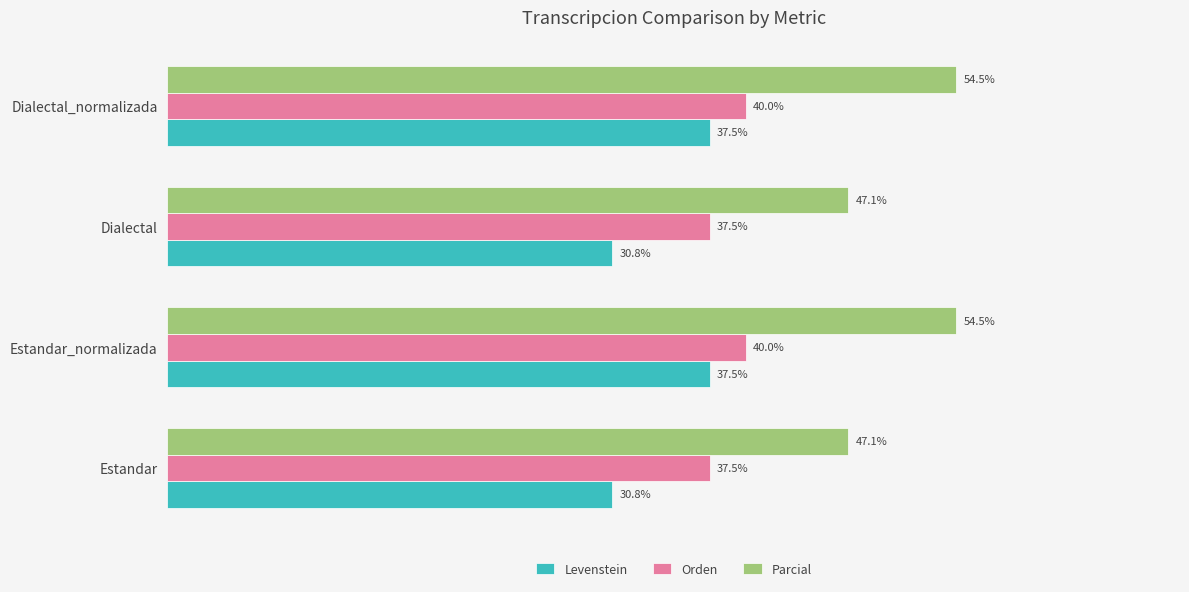

Which series has the largest total across all categories?

Parcial